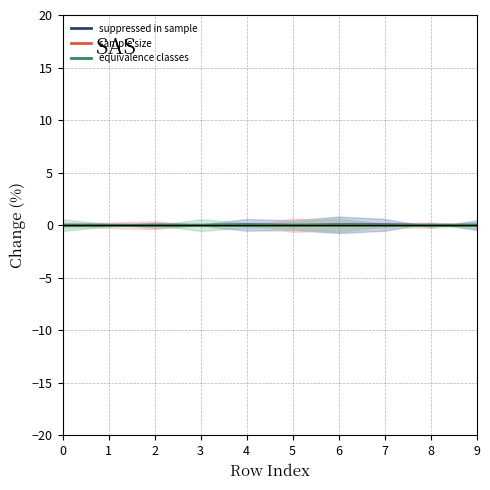

Which series has the largest range (max minus min)?

suppressed in sample